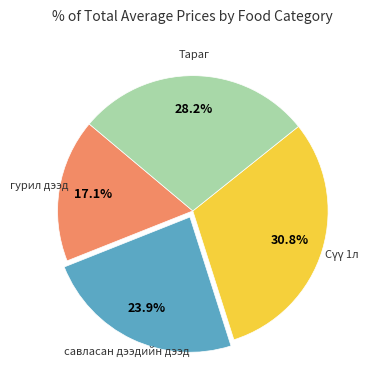

Is there a majority slice in this chart?

No